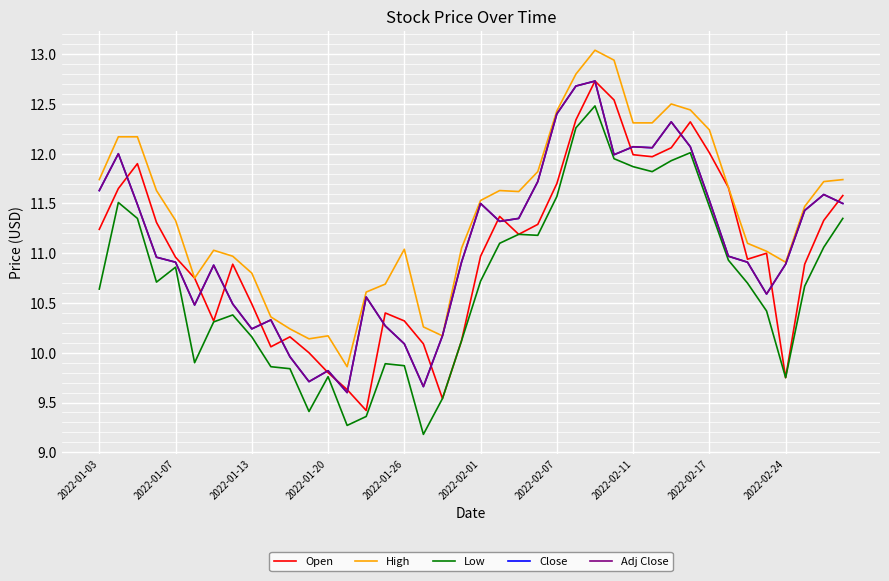

Reading right to left, list all the values displayed in this chart.

Open: 11.6	11.3	10.9	9.8	11.0	10.9	11.7	12.0	12.3	12.1	12.0	12.0	12.5	12.7	12.3	11.7	11.3	11.2	11.4	11.0	10.1	9.5	10.1	10.3	10.4	9.4	9.6	9.8	10.0	10.2	10.1	10.5	10.9	10.3	10.8	11.0	11.3	11.9	11.7	11.2
High: 11.7	11.7	11.5	10.9	11.0	11.1	11.7	12.2	12.4	12.5	12.3	12.3	12.9	13.0	12.8	12.4	11.8	11.6	11.6	11.5	11.1	10.2	10.3	11.0	10.7	10.6	9.9	10.2	10.1	10.2	10.4	10.8	11.0	11.0	10.8	11.3	11.6	12.2	12.2	11.7
Low: 11.3	11.1	10.7	9.8	10.4	10.7	10.9	11.5	12.0	11.9	11.8	11.9	11.9	12.5	12.3	11.6	11.2	11.2	11.1	10.7	10.1	9.5	9.2	9.9	9.9	9.4	9.3	9.8	9.4	9.8	9.9	10.2	10.4	10.3	9.9	10.9	10.7	11.3	11.5	10.6
Close: 11.5	11.6	11.4	10.9	10.6	10.9	11.0	11.5	12.1	12.3	12.1	12.1	12.0	12.7	12.7	12.4	11.7	11.3	11.3	11.5	10.9	10.2	9.7	10.1	10.3	10.6	9.6	9.8	9.7	10.0	10.3	10.2	10.5	10.9	10.5	10.9	11.0	11.5	12.0	11.6
Adj Close: 11.5	11.6	11.4	10.9	10.6	10.9	11.0	11.5	12.1	12.3	12.1	12.1	12.0	12.7	12.7	12.4	11.7	11.3	11.3	11.5	10.9	10.2	9.7	10.1	10.3	10.6	9.6	9.8	9.7	10.0	10.3	10.2	10.5	10.9	10.5	10.9	11.0	11.5	12.0	11.6